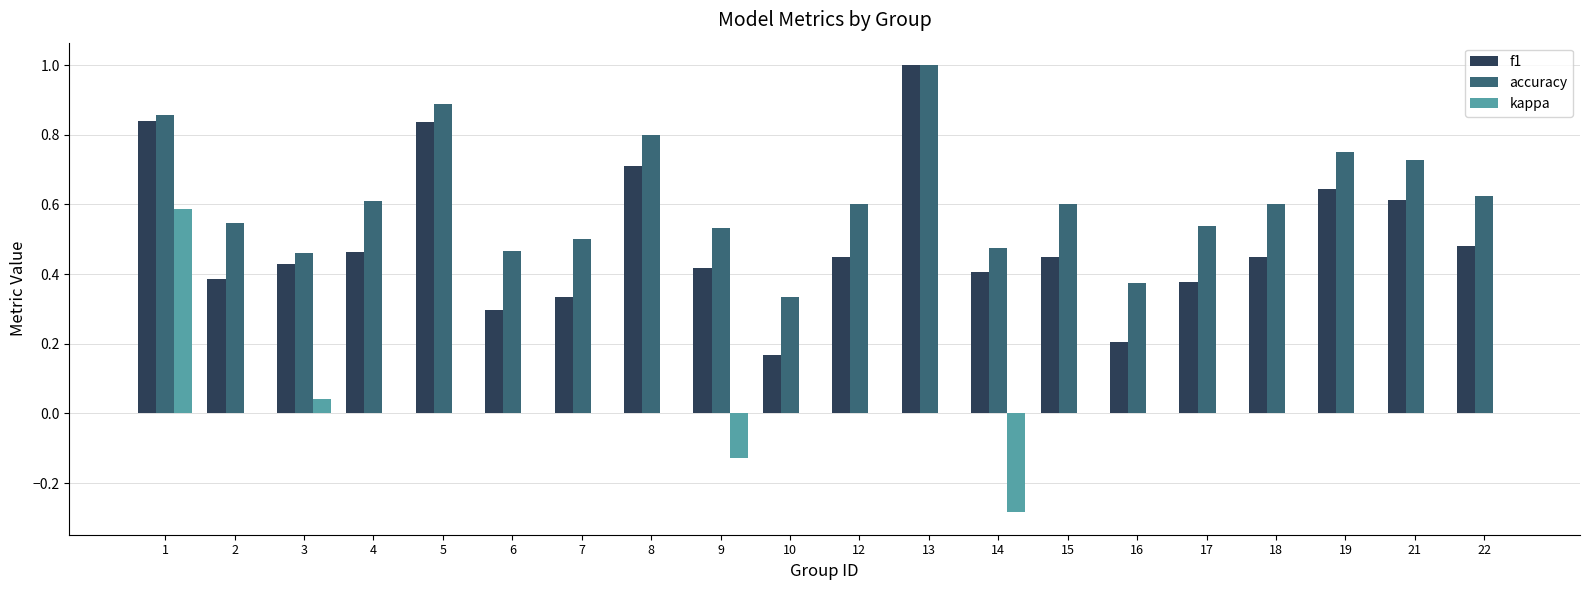

The accuracy series shows 0.5 at 6. True or false?

True